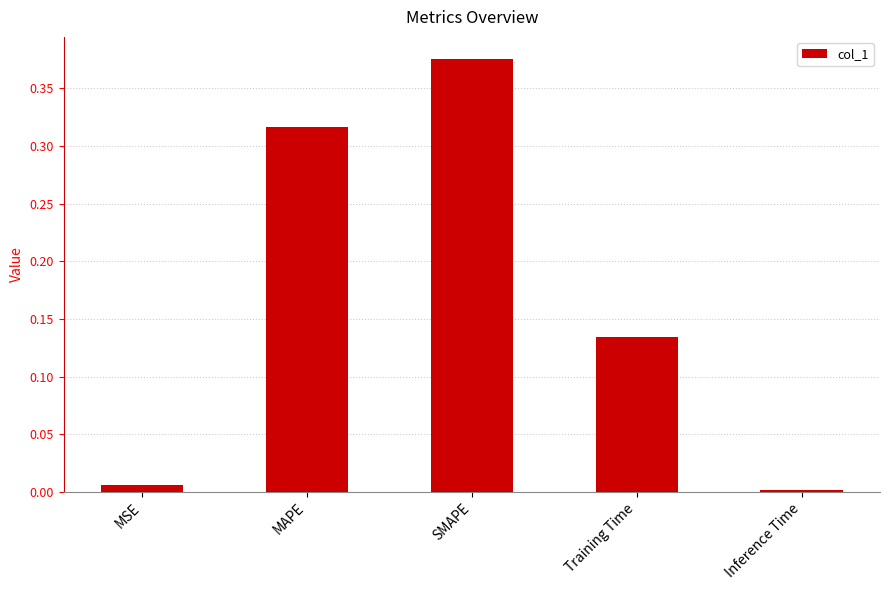

Is it true that the value at Training Time is 0.2?

False